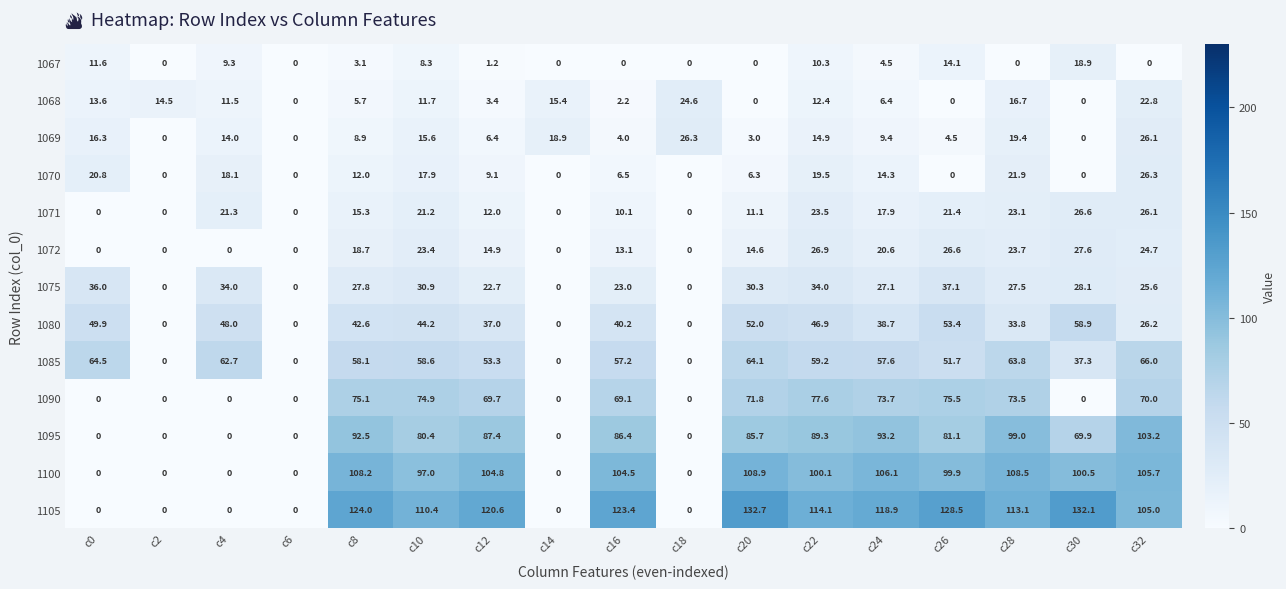

At which category does the chart reach its peak across all series?

c20